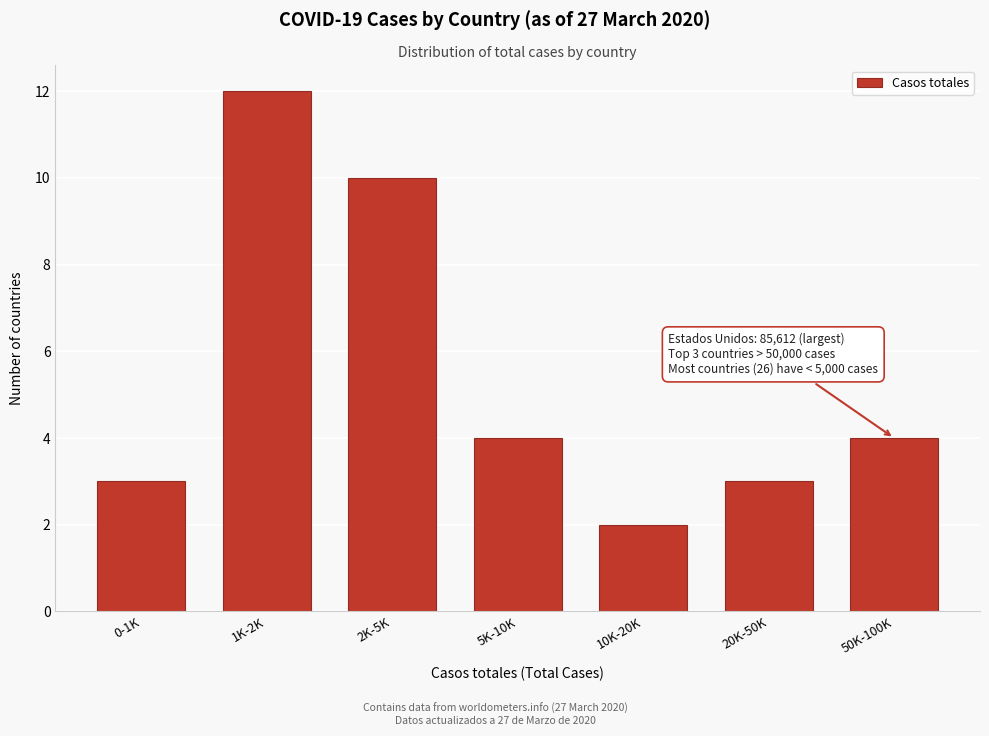

Reading left to right, extract all data points from this chart.

0-1K=3	1K-2K=12	2K-5K=10	5K-10K=4	10K-20K=2	20K-50K=3	50K-100K=4